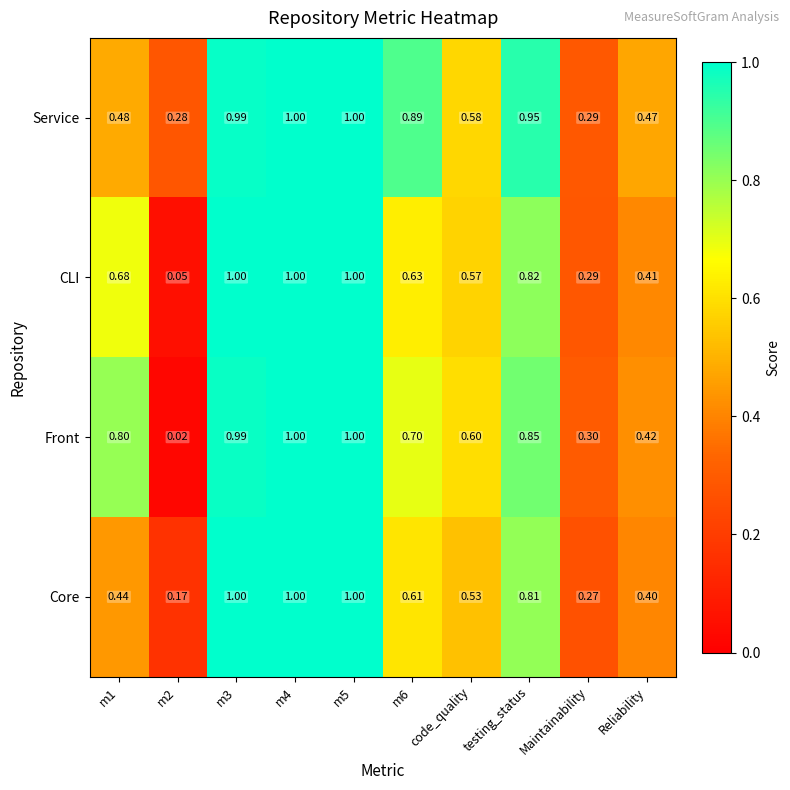

Which series has the largest total across all categories?

Service